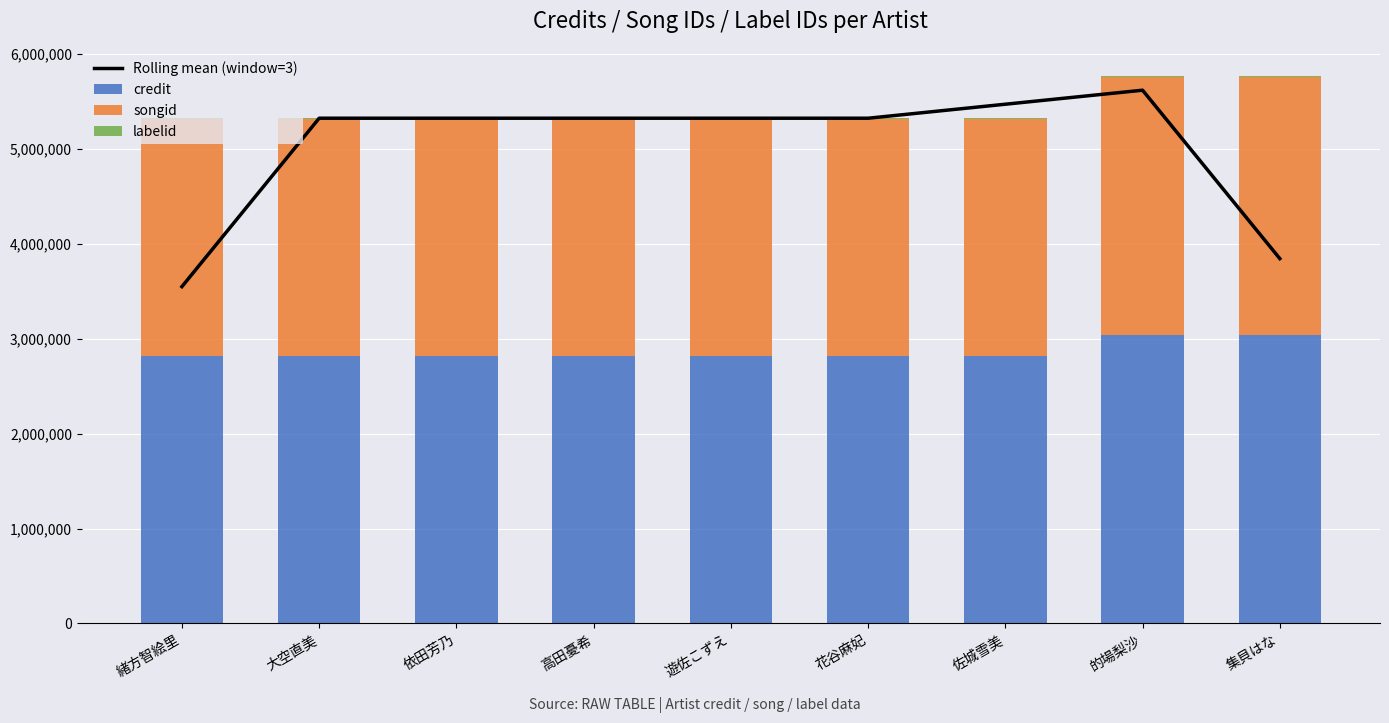

How many distinct data groups are displayed?

4